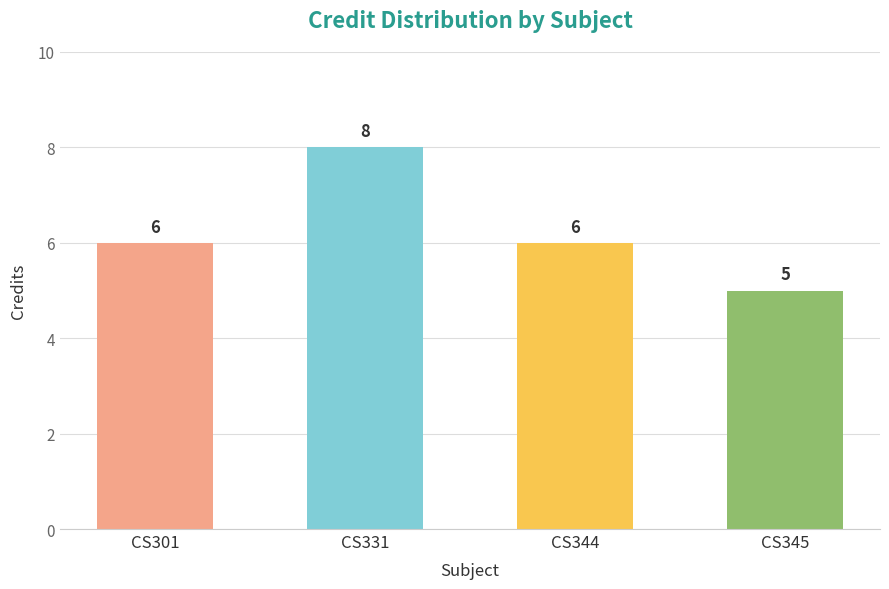

Approximately how many times larger is the value at CS345 compared to CS331?

0.6